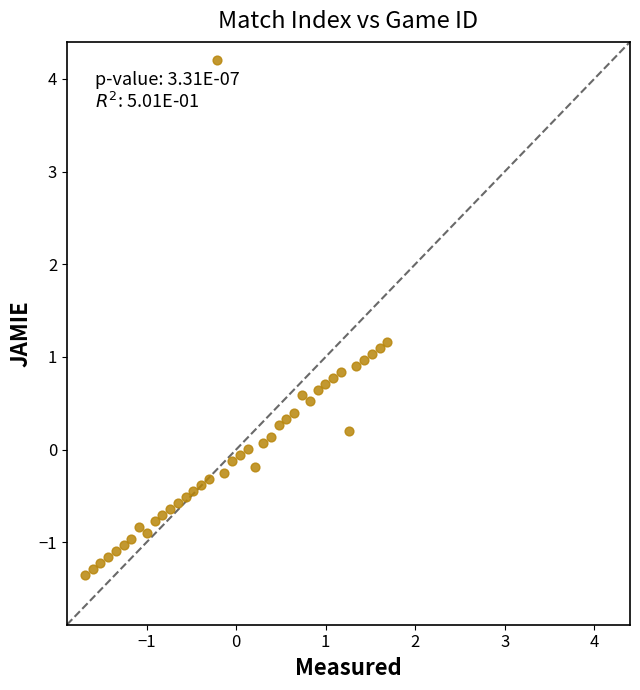

What is the range of Y values (max minus min)?

5.6